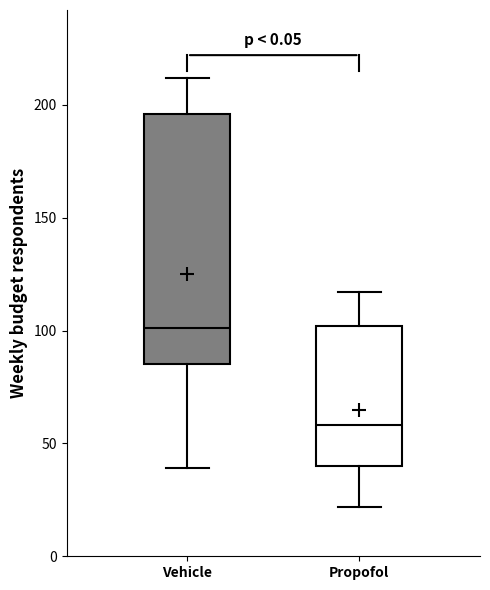

Reading left to right, transcribe this box plot: for each box, give where its median line is, the range the box spans, and where its two whiskers end, as read against the y-axis. The values are not printed on the chart, so give them approximately, as read against the axis.

Vehicle: median 100, box 85 to 195, whiskers 40 to 210
Propofol: median 60, box 40 to 100, whiskers 20 to 115